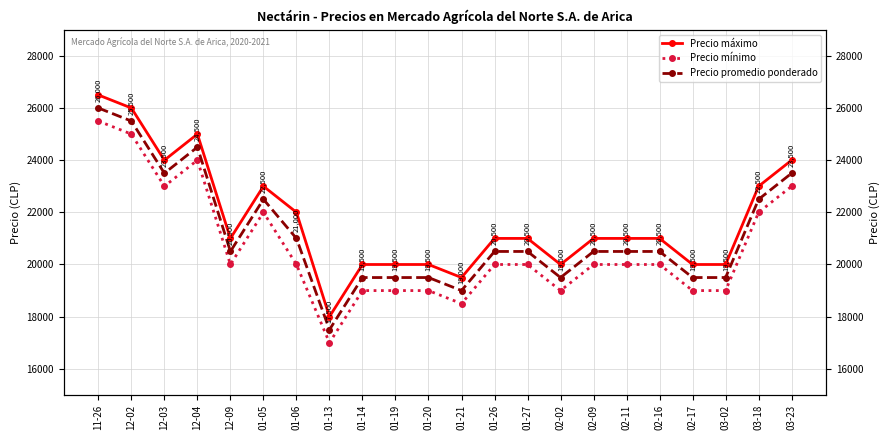

What is the sum of all Precio mínimo values?

454000